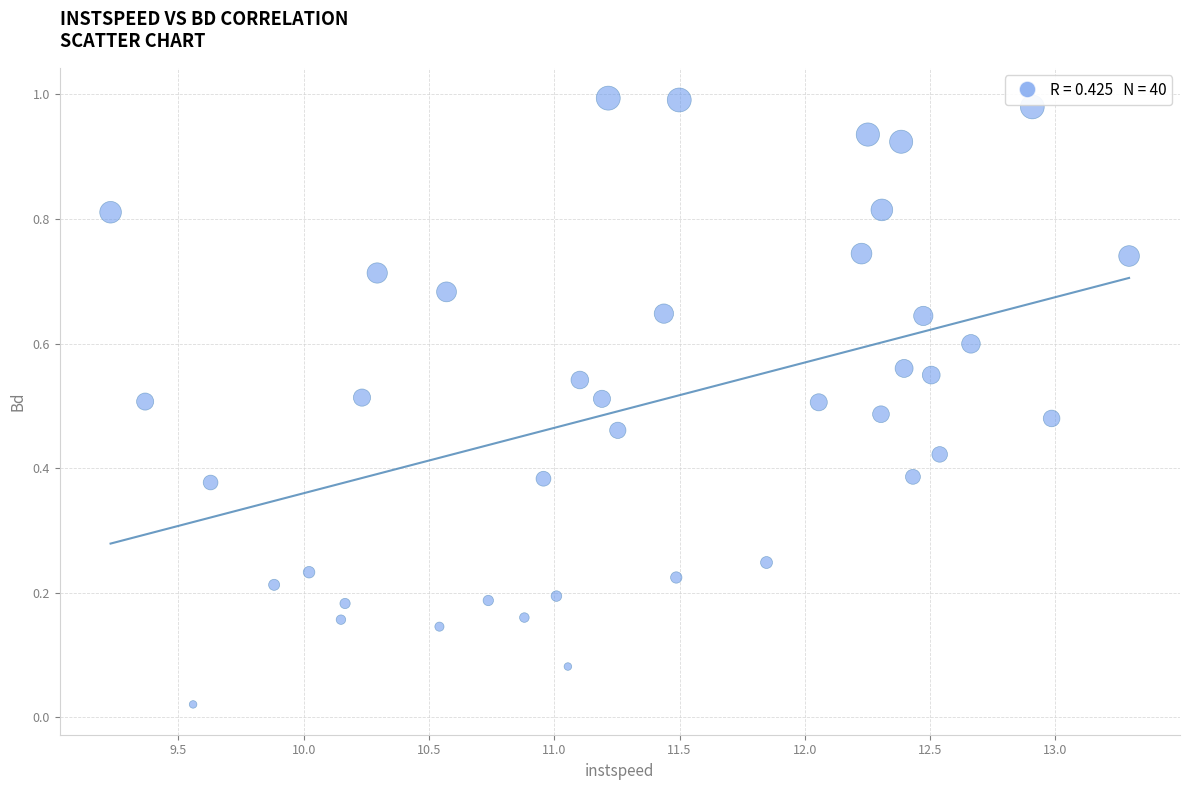

What is the range of X values (max minus min)?

4.1